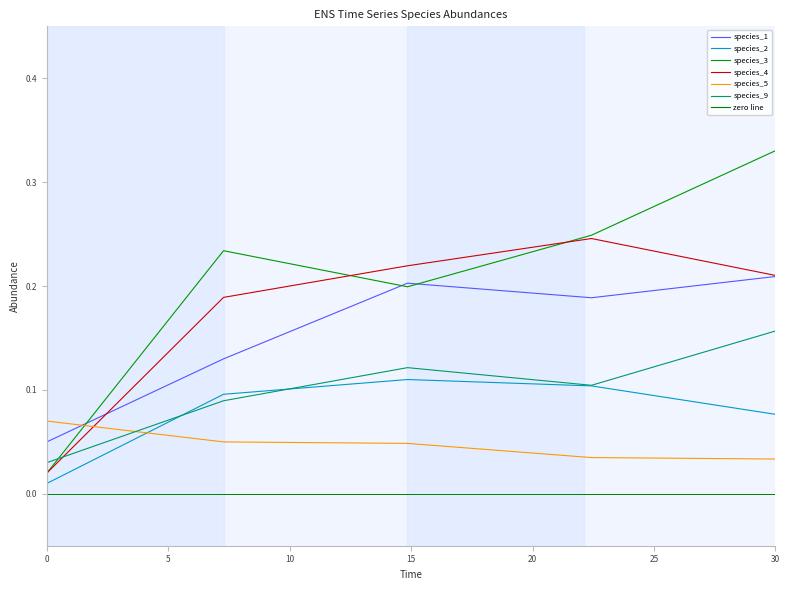

Reading left to right, extract all data points from this chart.

species_1: 0.1	0.1	0.2	0.2	0.2
species_2: 0.0	0.1	0.1	0.1	0.1
species_3: 0.0	0.2	0.2	0.2	0.3
species_4: 0.0	0.2	0.2	0.2	0.2
species_5: 0.1	0.0	0.0	0.0	0.0
species_9: 0.0	0.1	0.1	0.1	0.2